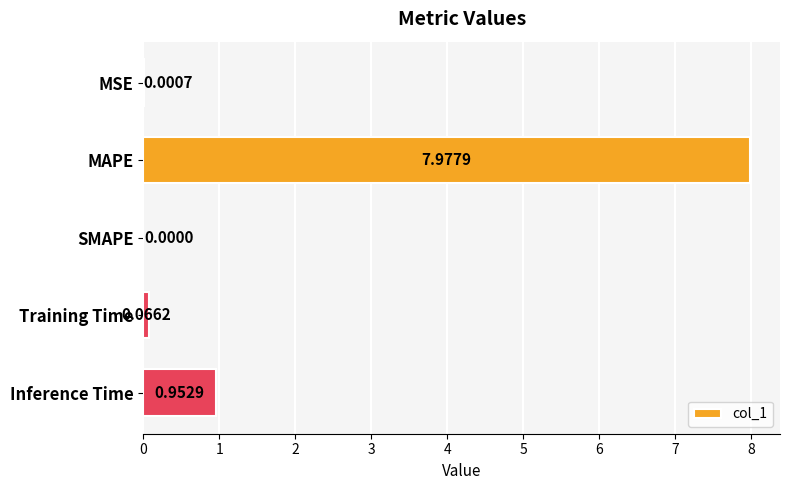

Where is the data nearest to the value 3?

Inference Time